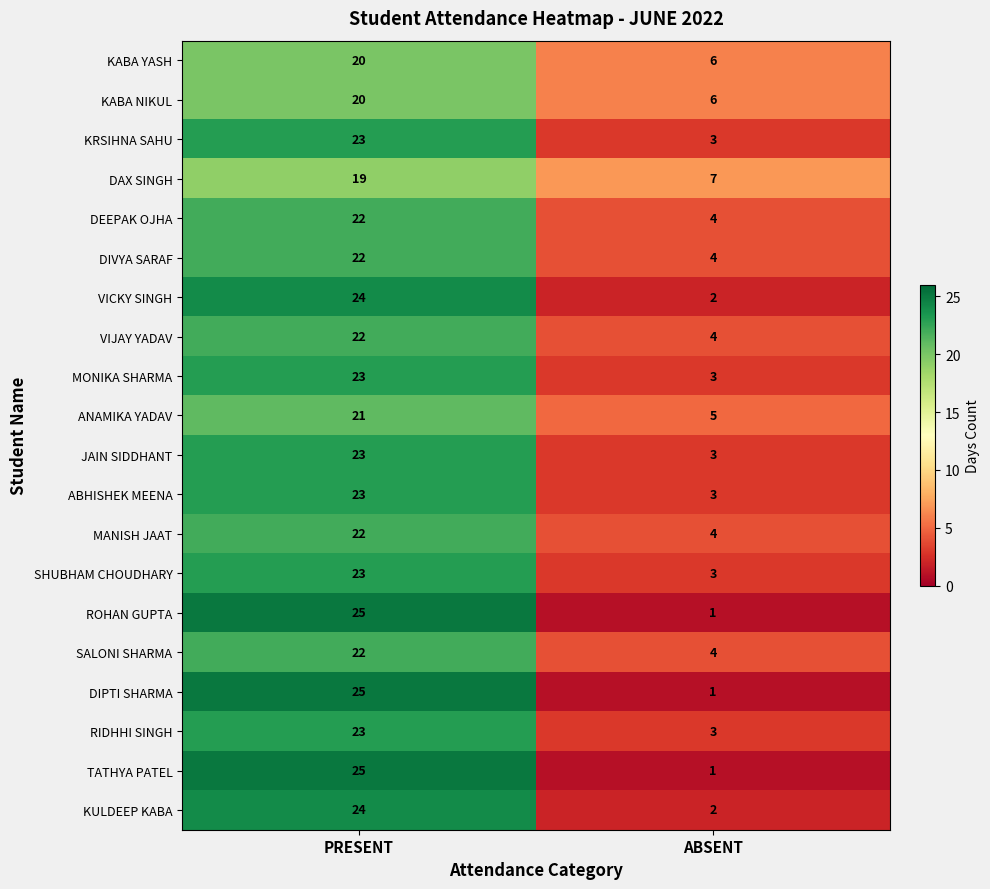

Is it true that KABA NIKUL equals 2 at ABSENT?

False